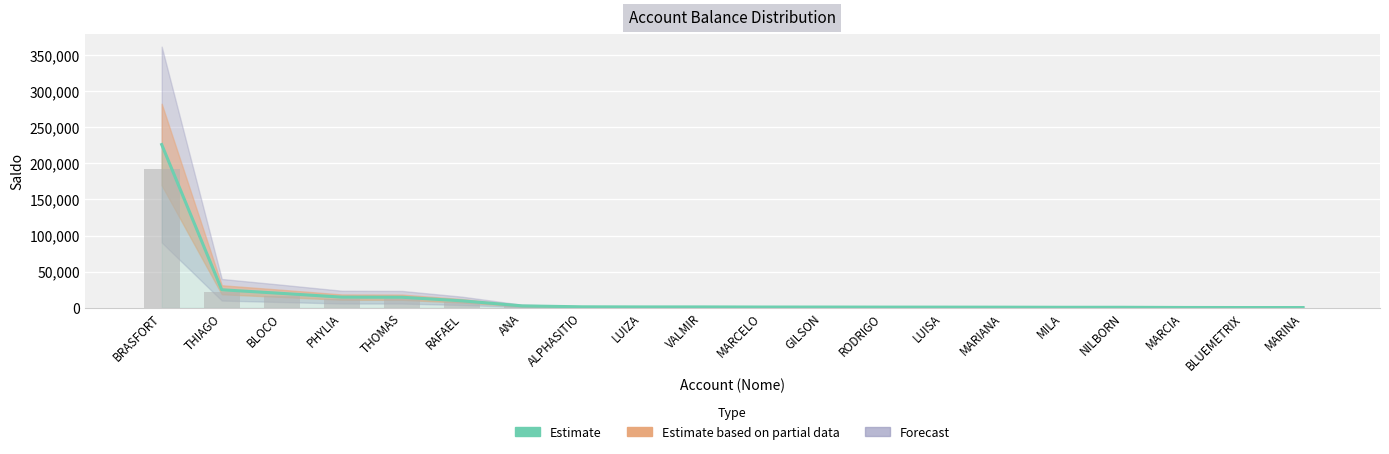

Reading right to left, extract all data points from this chart.

303.6	303.8	400.0	653.8	662.7	800.0	866.2	900.2	973.0	1000.0	1160.0	1161.1	1317.1	2612.5	9597.5	14567.9	14722.7	19919.0	24911.0	226037.2